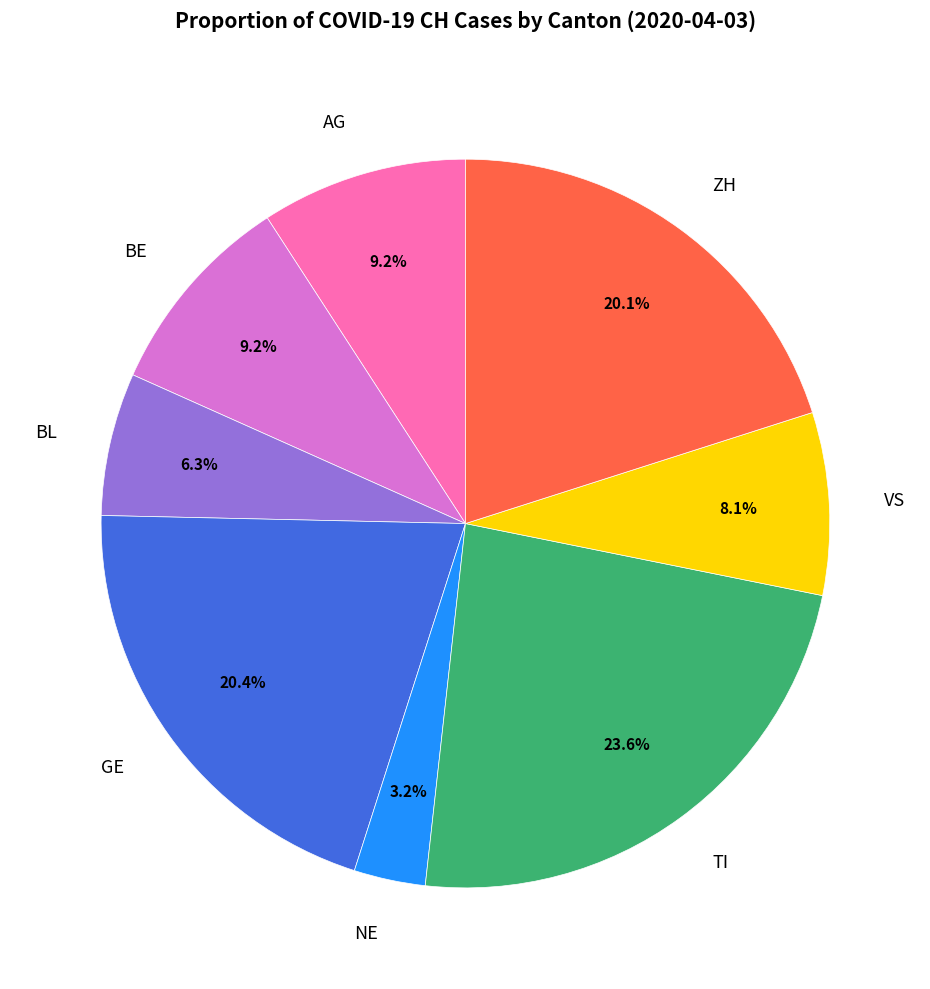

Between BL and TI, which is larger?

TI